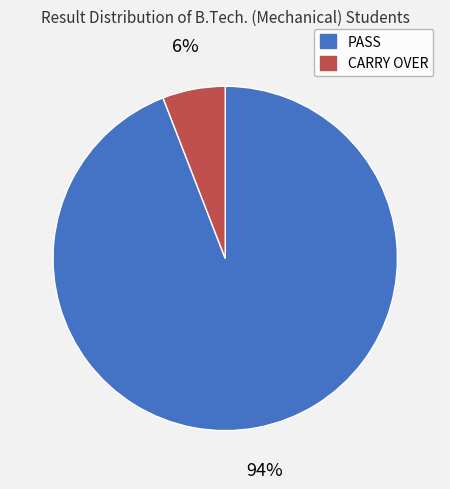

Do PASS and CARRY OVER together represent more than half of the pie?

Yes